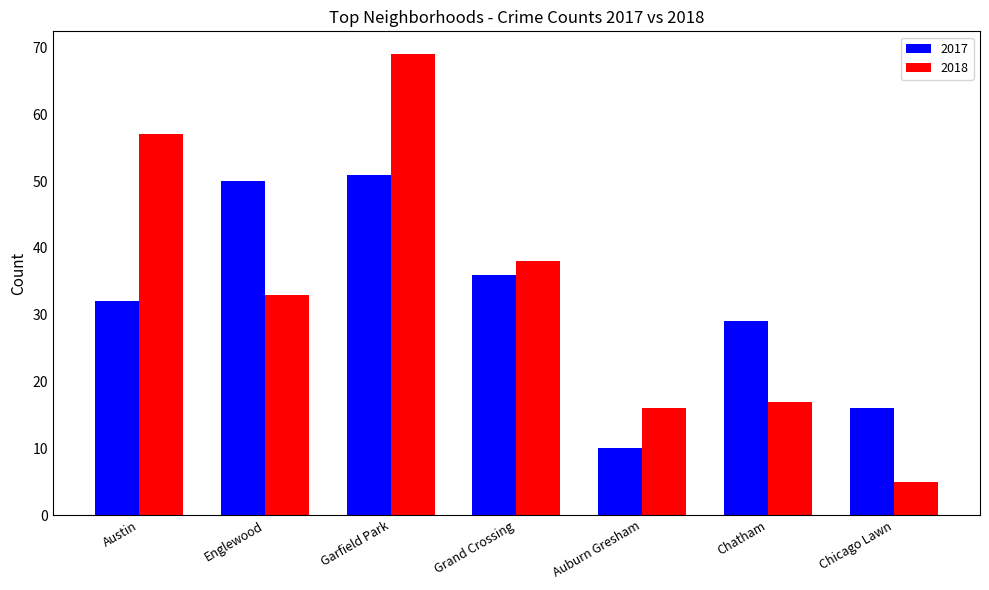

Is the value of 2018 at Grand Crossing greater than the value of 2017 at Englewood?

No